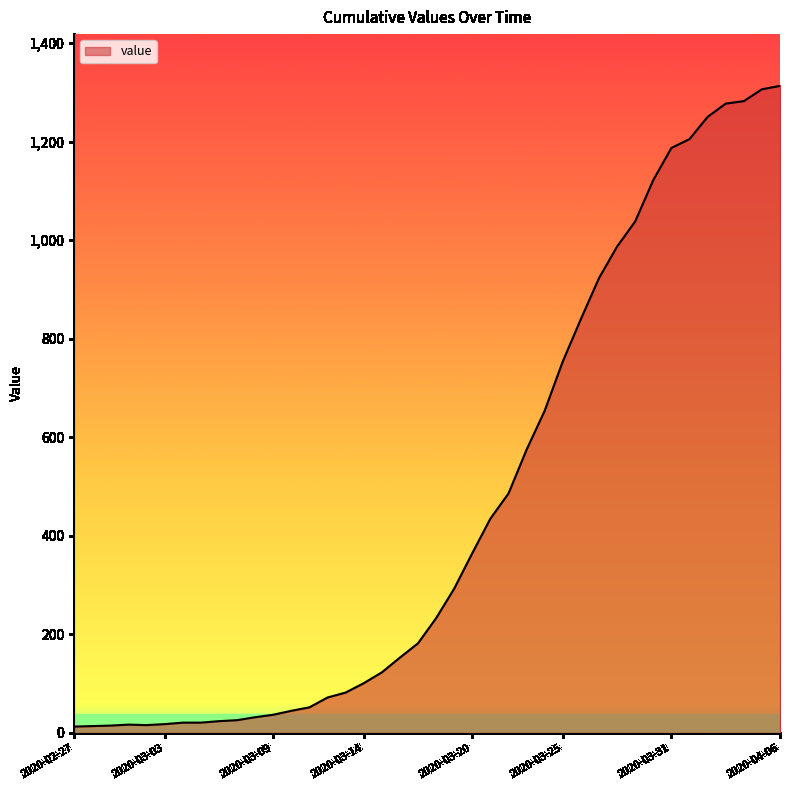

What is the greatest value displayed?

1313